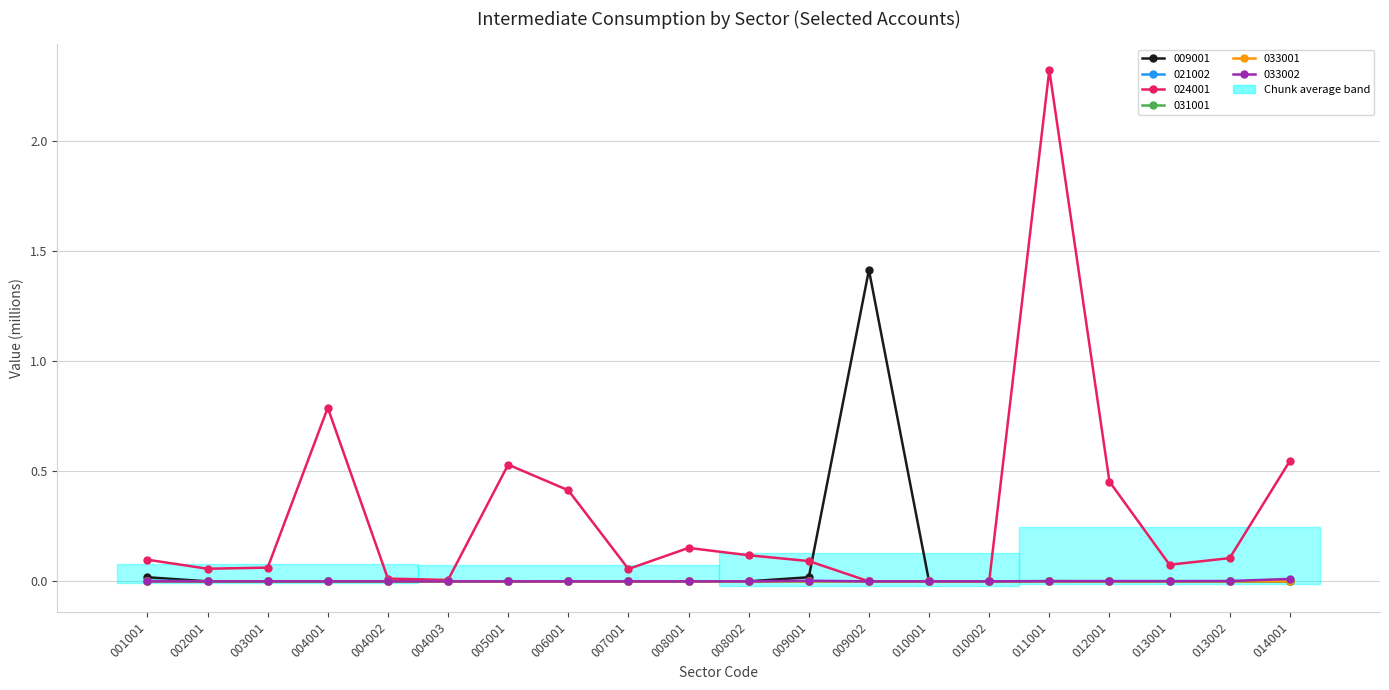

At which category does 031001 reach its first local valley?

002001